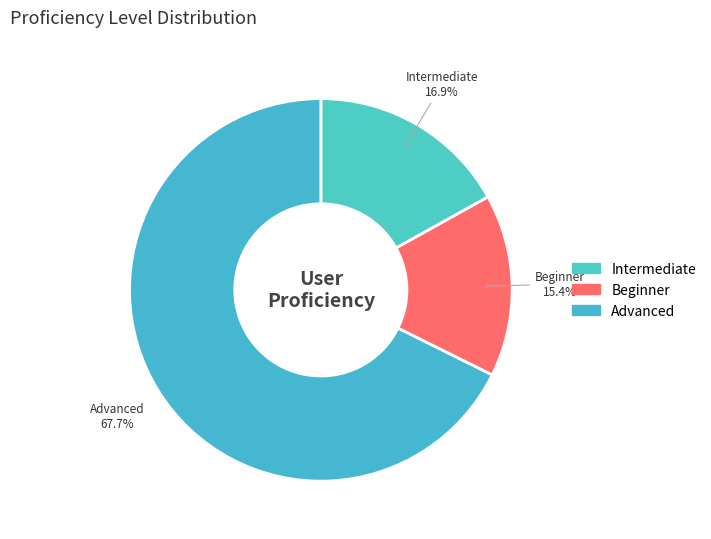

Does Intermediate account for over 50% of the chart?

No